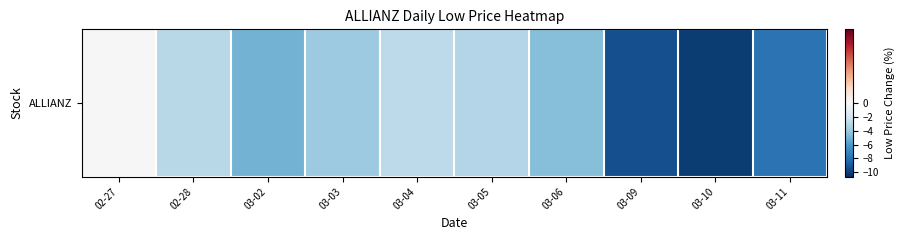

How many negative values are there?

9